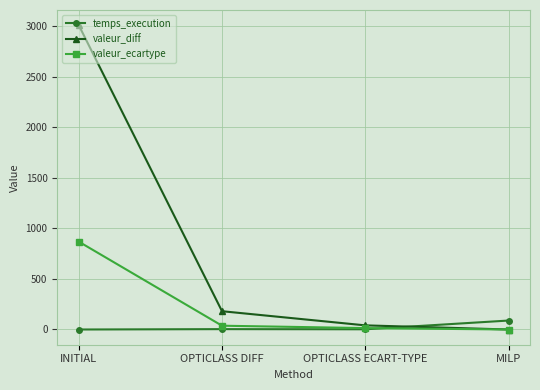

What are all the series names shown in the legend?

temps_execution, valeur_diff, valeur_ecartype